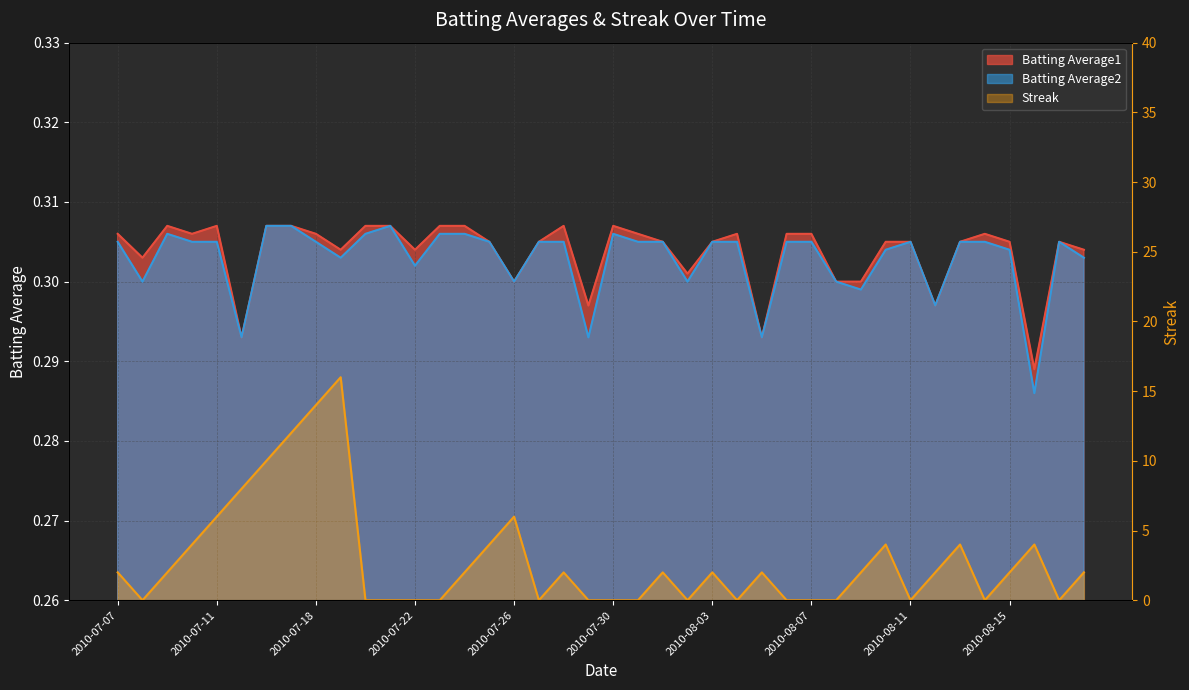

At how many categories does at least one series exceed 15?

1